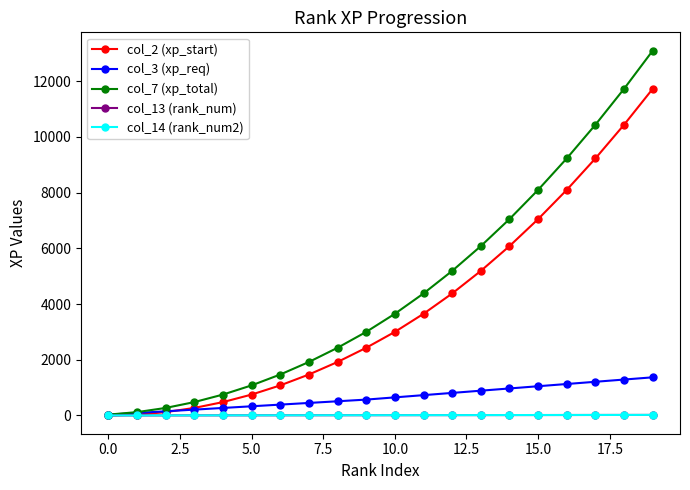

Does the chart have visible grid lines?

No